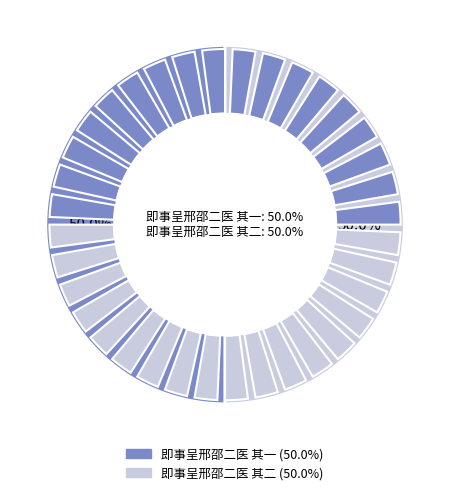

How many slices are in this pie chart?

2